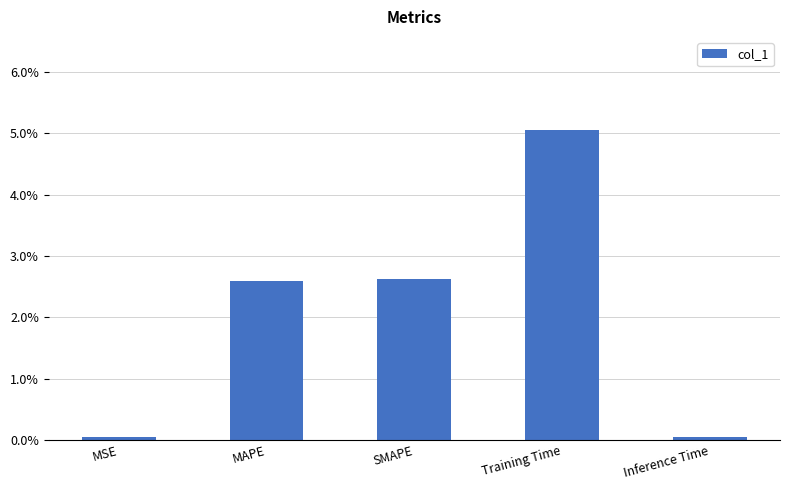

List the labels in order of value, largest first.

Training Time, SMAPE, MAPE, MSE, Inference Time